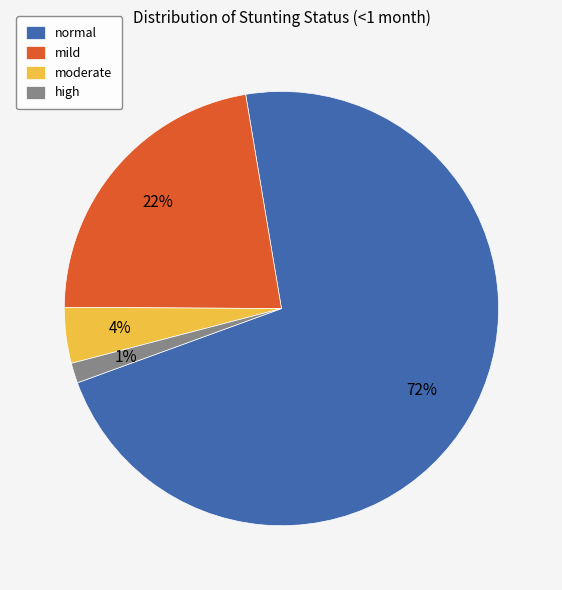

To the nearest percent, what is the average slice percentage?

25%